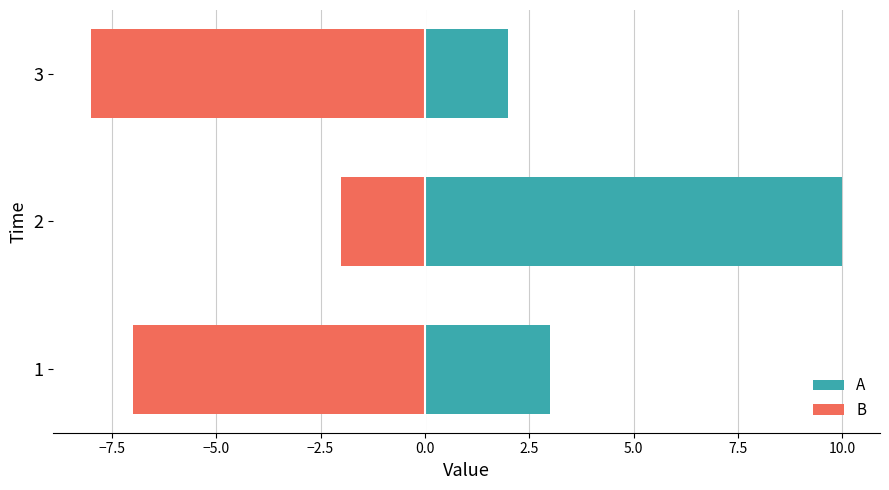

The value of B at 3 is -12. True or false?

False